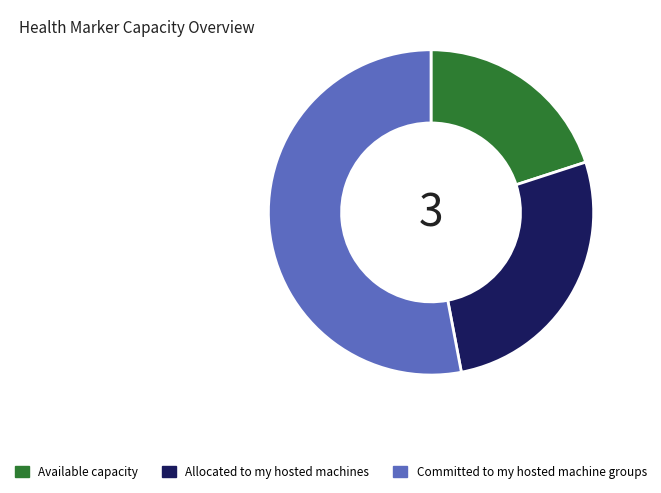

What is the ratio of the value at Committed to my hosted machine groups to the value at Available capacity?

2.6